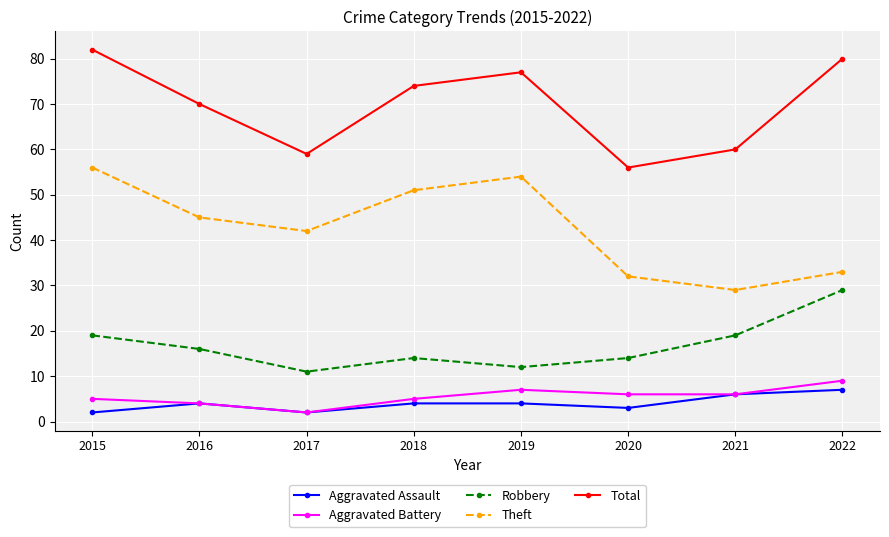

The value of Robbery at 2022 is 29. True or false?

True